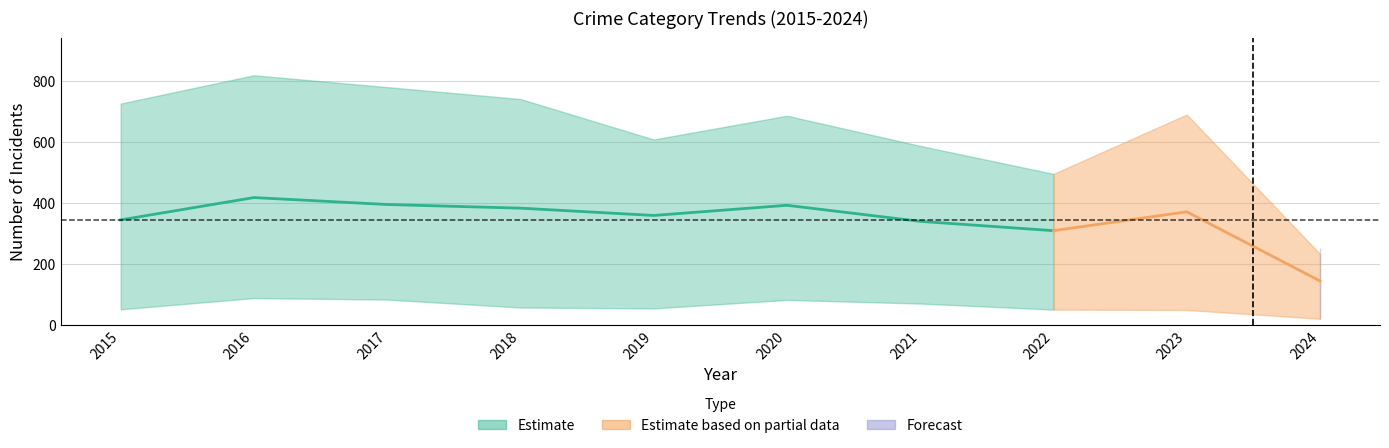

What is the minimum value shown in the chart?

19